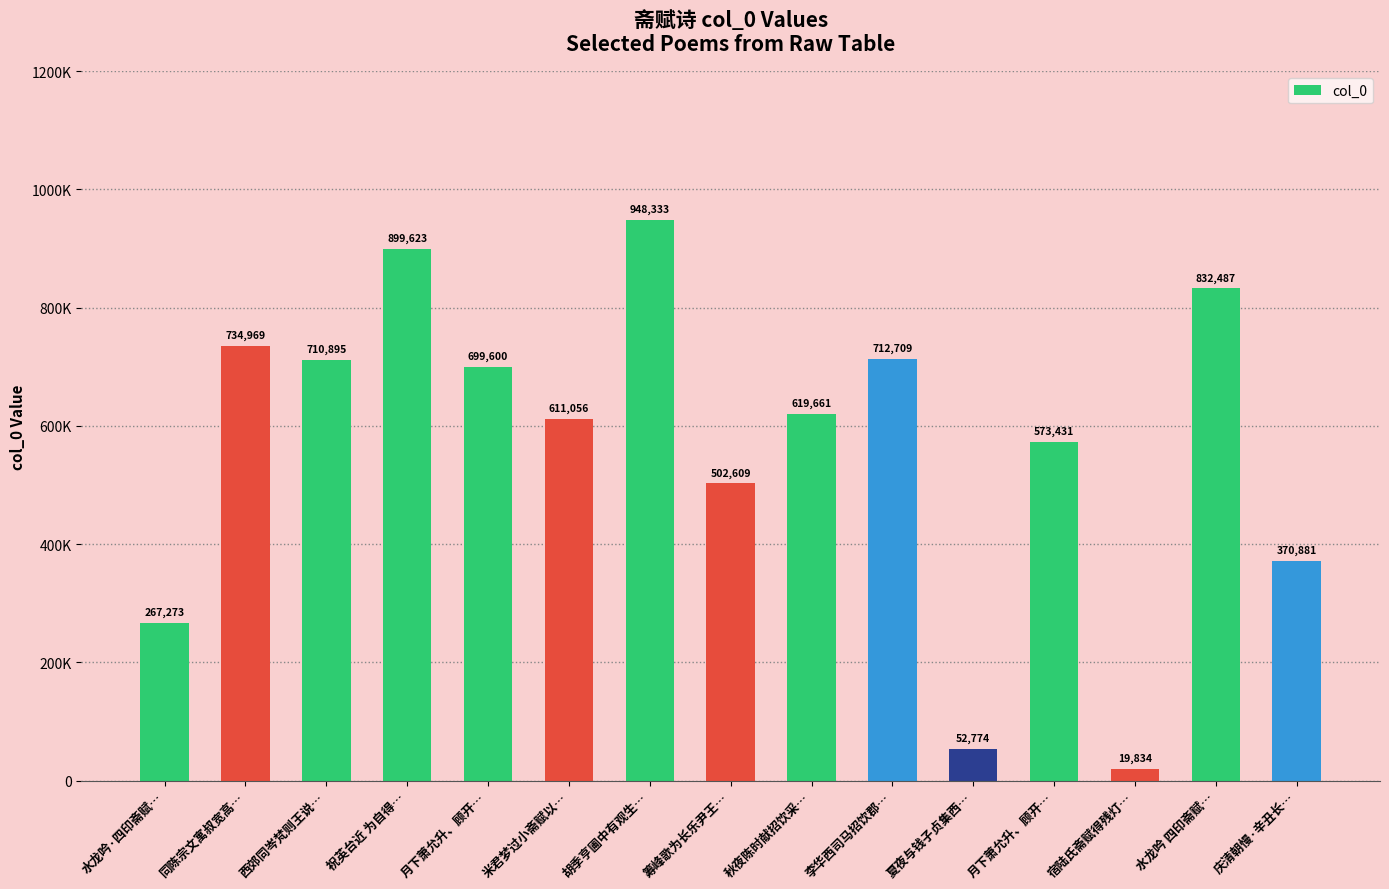

How many bars are there in total?

15